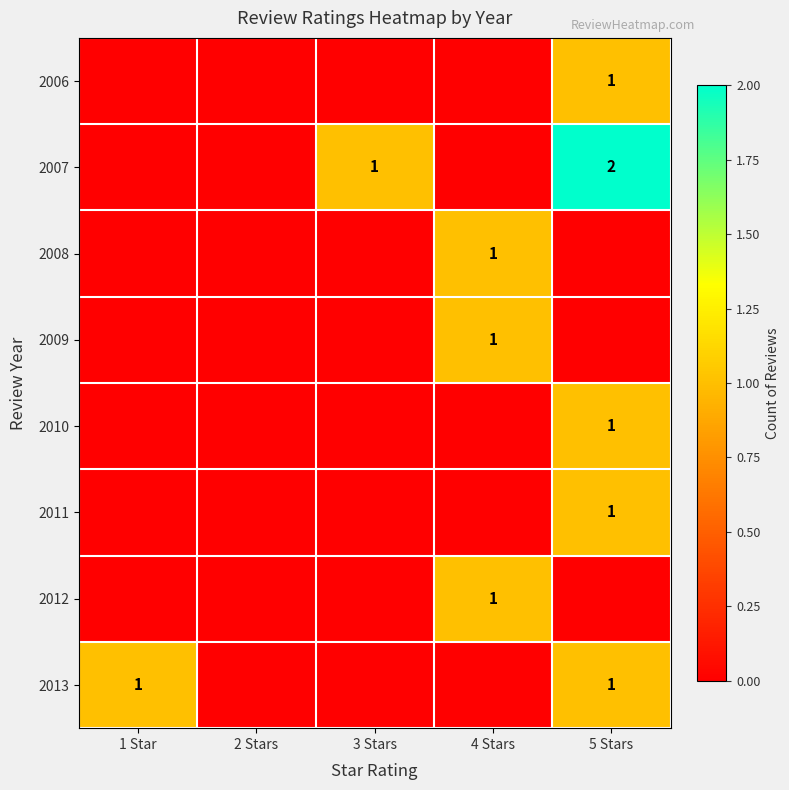

Is it true that 2008 equals 1 at 4 Stars?

True